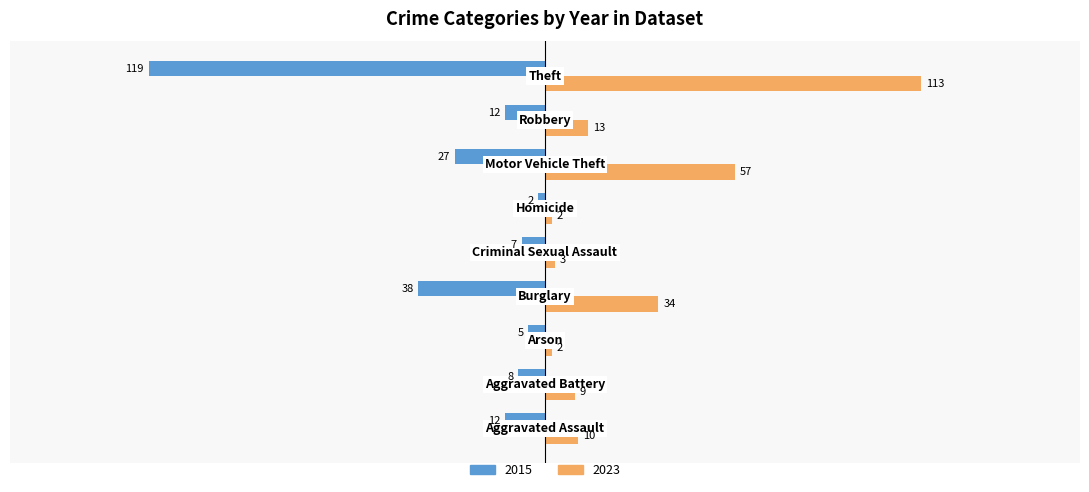

What is the difference between the maximum and minimum values in the 2015 series?

117